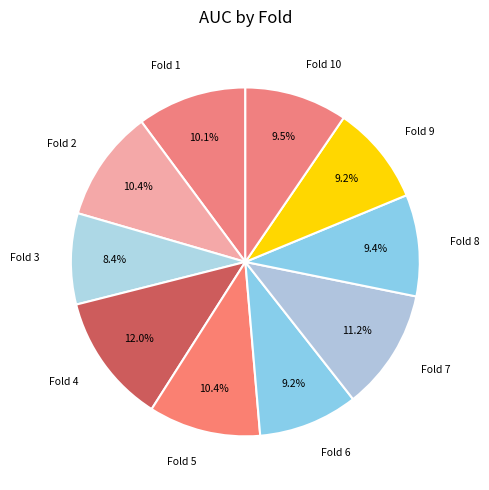

How many slices are in this pie chart?

10